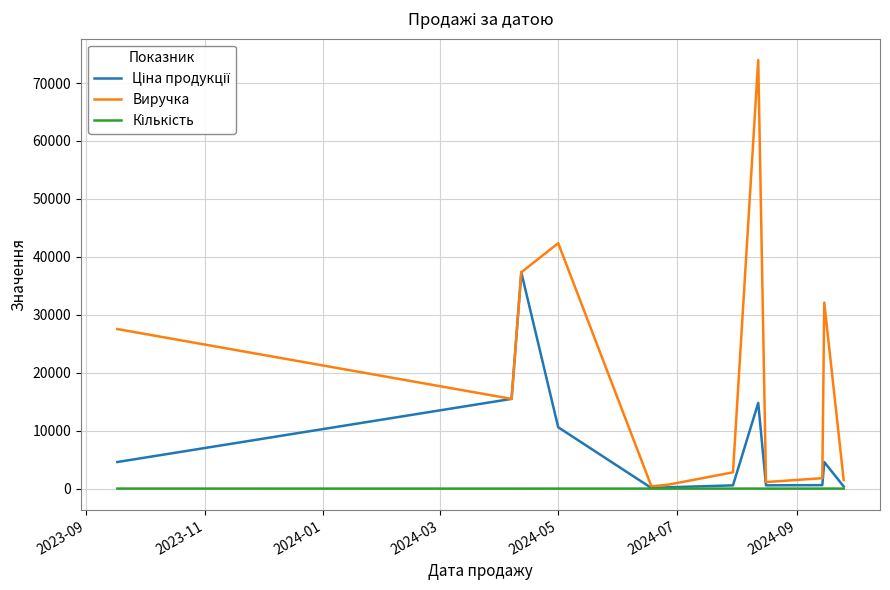

Which series has the largest total across all categories?

Виручка